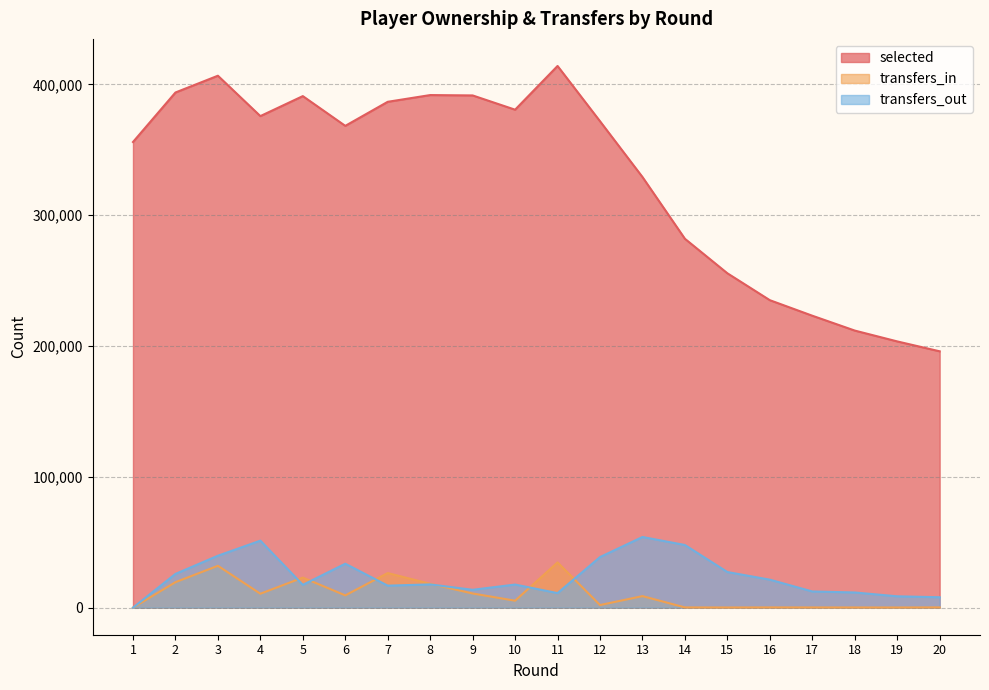

Reading left to right, extract all data points from this chart.

selected: 1=355891	2=393735	3=406559	4=375696	5=390976	6=368235	7=386626	8=391771	9=391493	10=380595	11=414008	12=371757	13=329125	14=281911	15=255554	16=234993	17=223125	18=211771	19=203488	20=195921
transfers_in: 1=0	2=19469	3=31989	4=10639	5=22969	6=9378	7=26432	8=18197	9=10828	10=5305	11=34574	12=1988	13=8814	14=168	15=115	16=171	17=143	18=127	19=108	20=191
transfers_out: 1=0	2=25777	3=39675	4=51203	5=17423	6=33579	7=16805	8=17758	9=13641	10=17649	11=11099	12=38668	13=53999	14=47866	15=27208	16=21384	17=12364	18=11594	19=8663	20=7948